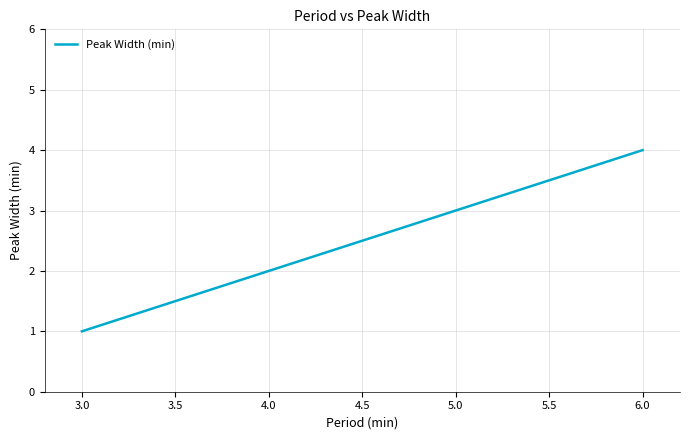

Is it true that the value at 6.0 is 7?

False